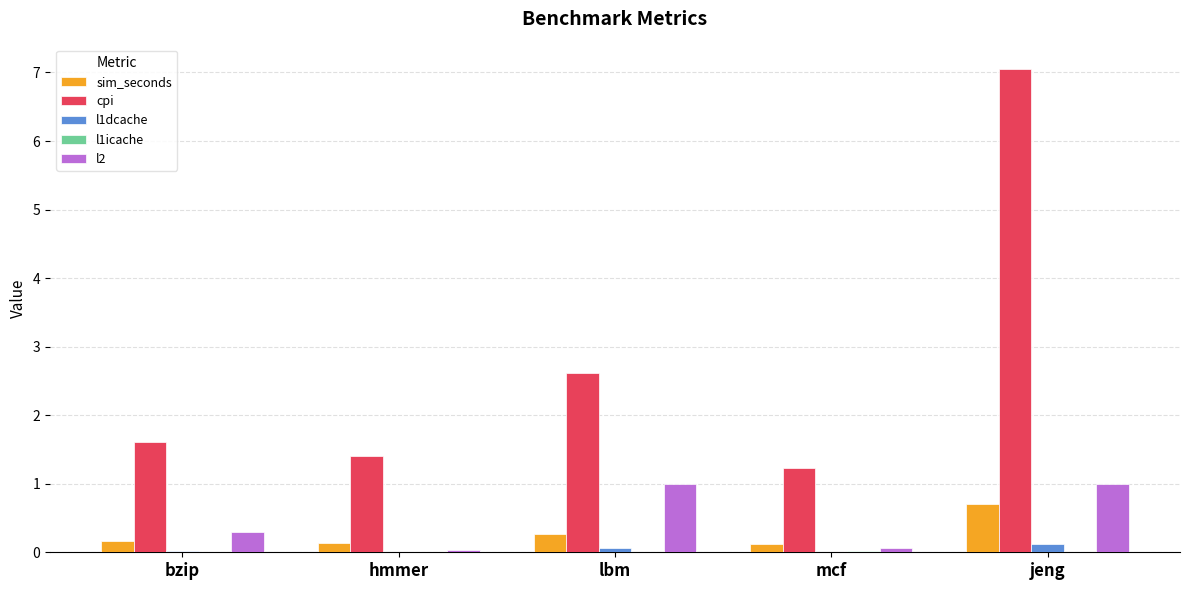

What is the spread (max minus min) of values at hmmer?

1.4